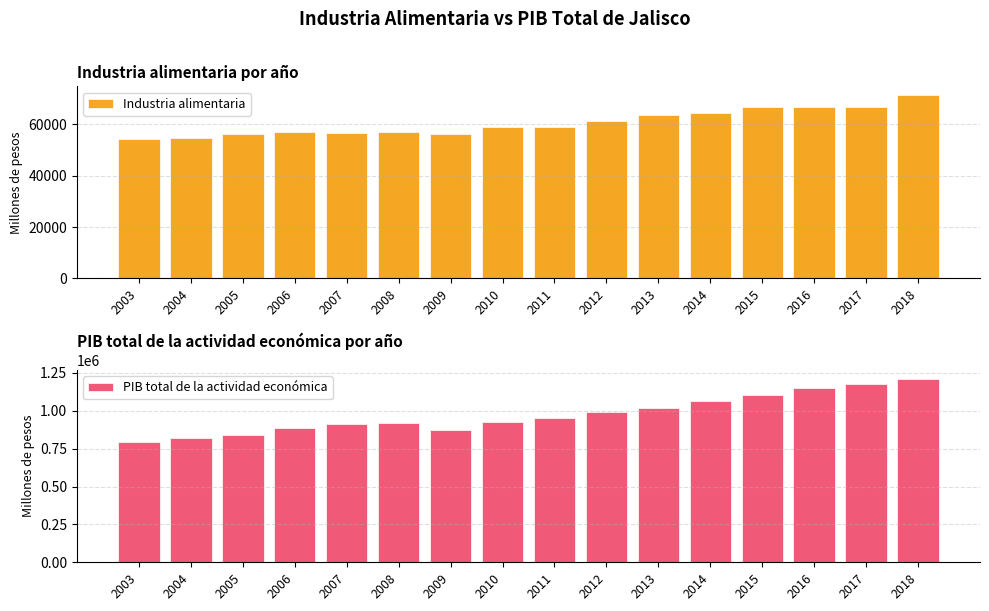

At how many categories does at least one series exceed 864613?

13